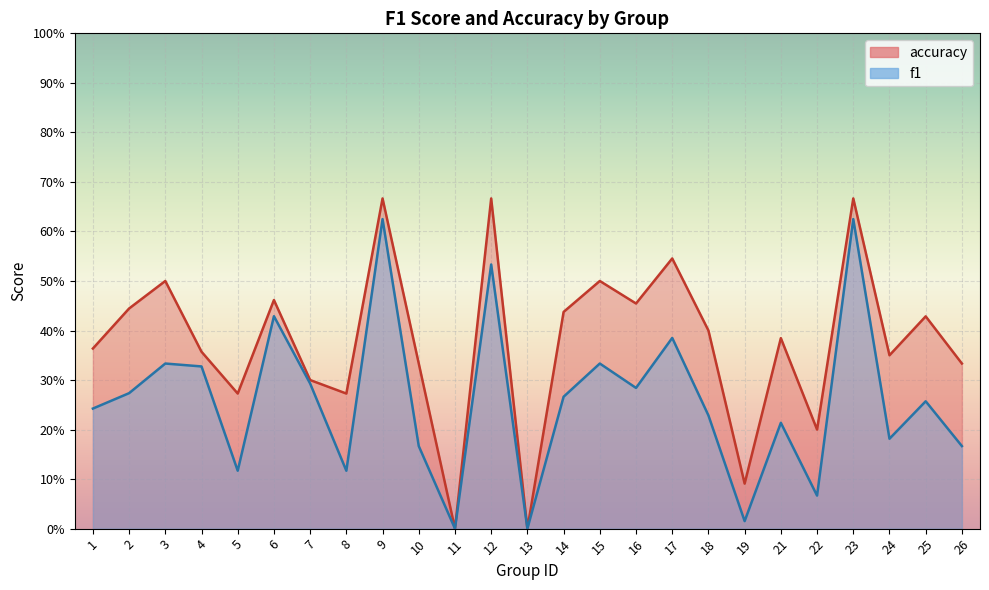

List the series in order of their overall mean, highest first.

accuracy, f1